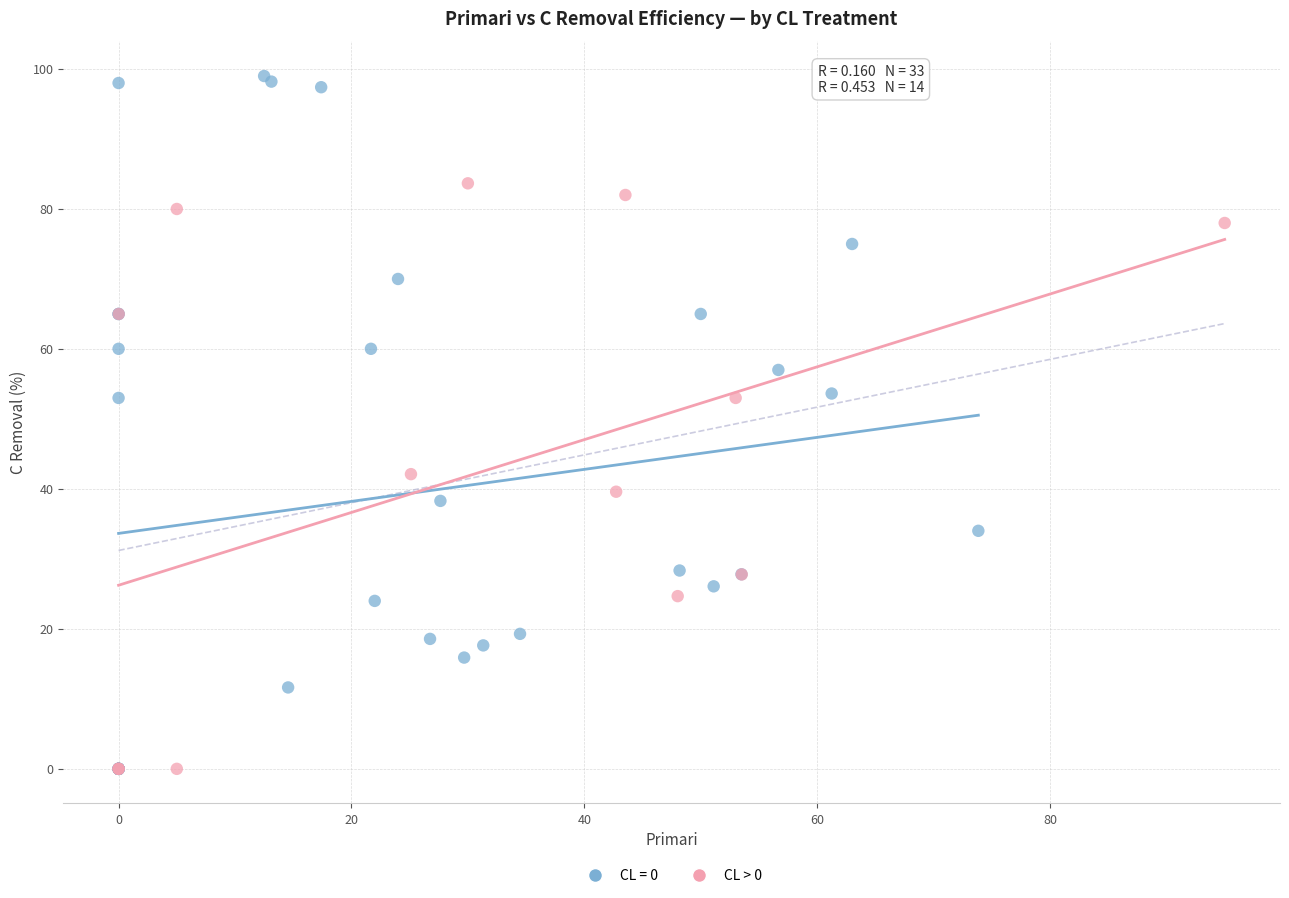

Which series has the widest spread of Y values?

CL = 0